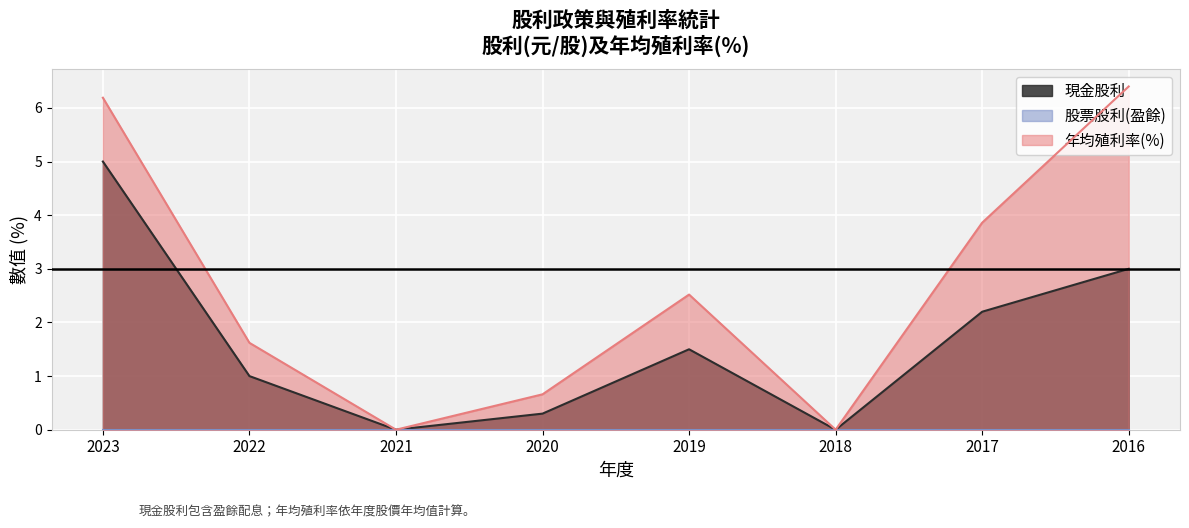

Rank the categories by 年均殖利率(%) value from lowest to highest.

2021, 2018, 2020, 2022, 2019, 2017, 2023, 2016